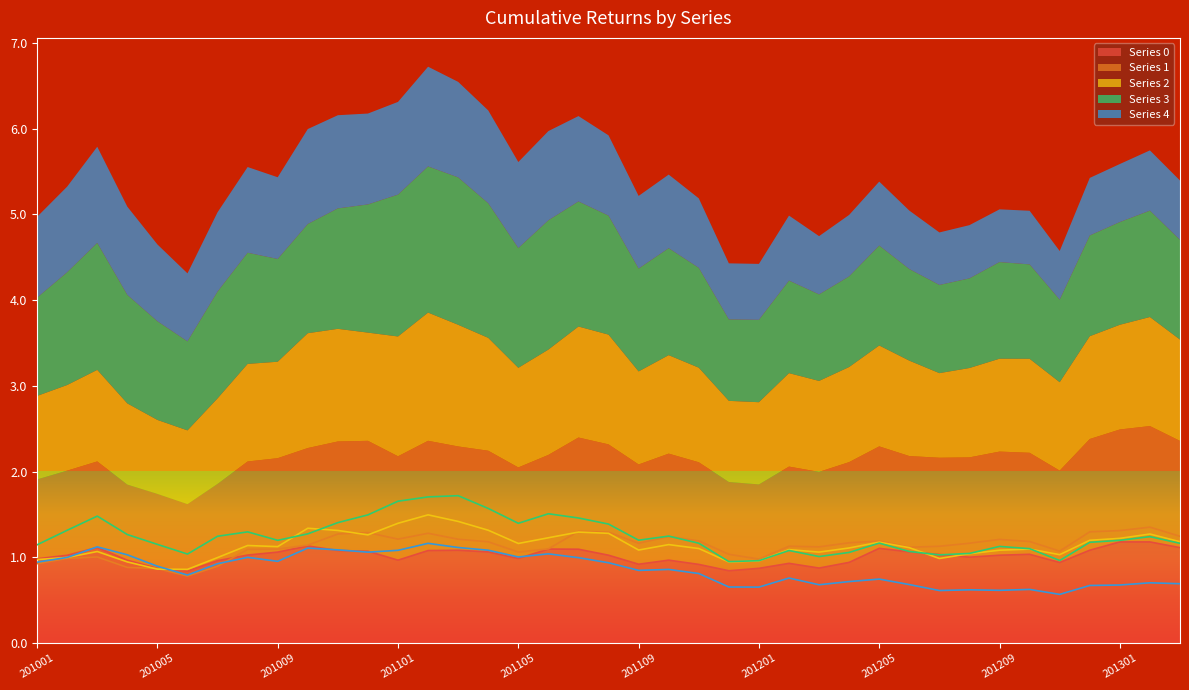

What is the sum of all 3 values?

48.7